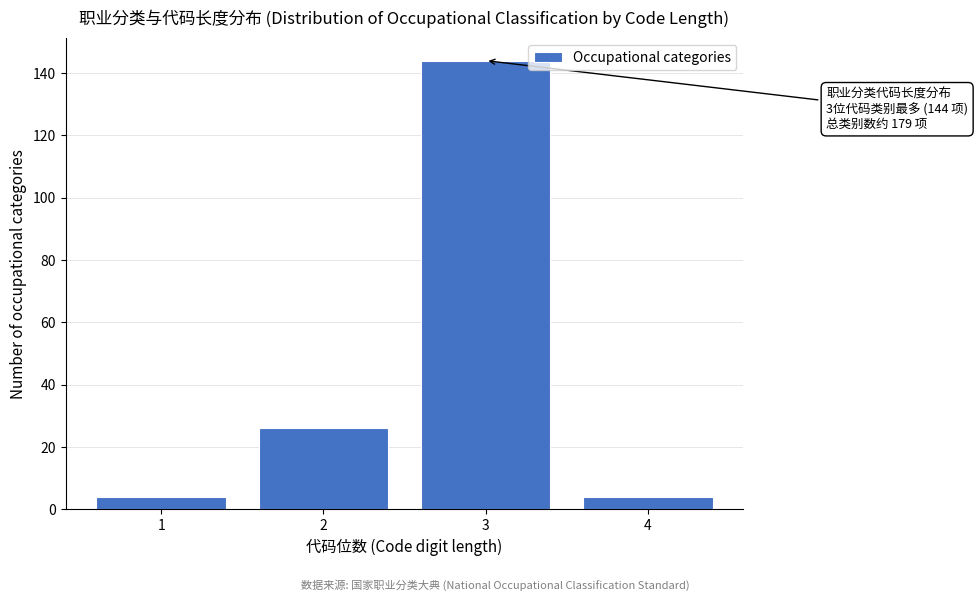

Reading left to right, extract all data points from this chart.

1=4	2=26	3=144	4=4